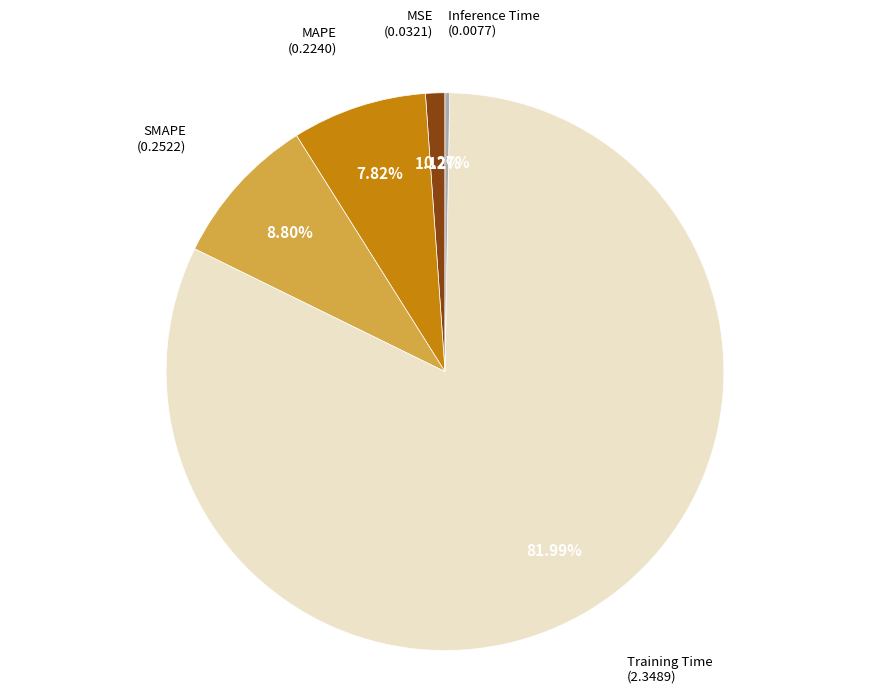

Does any single category account for the majority?

Yes